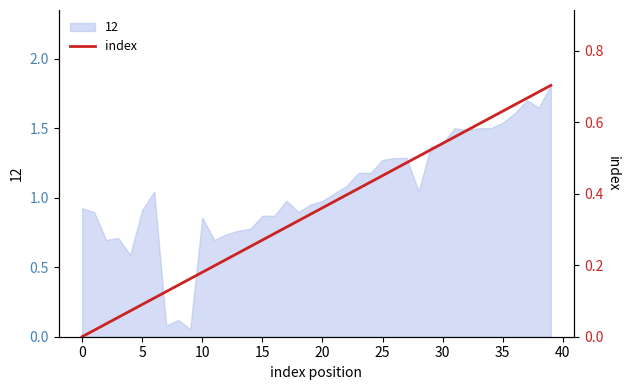

What is the maximum value for 12?

1.8